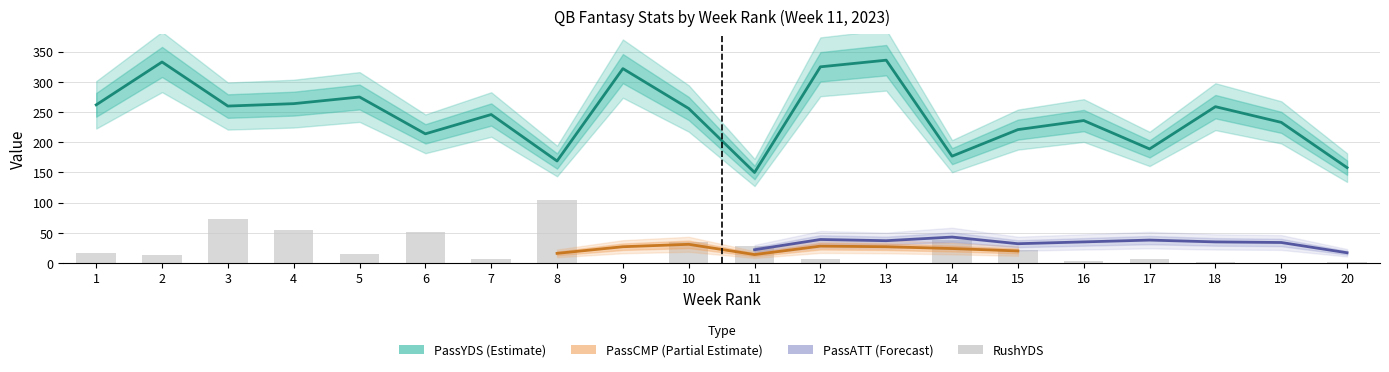

Which series has the largest total across all categories?

PassYDS